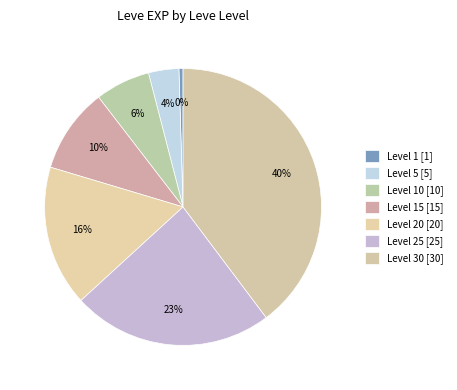

Which slice is the largest?

30